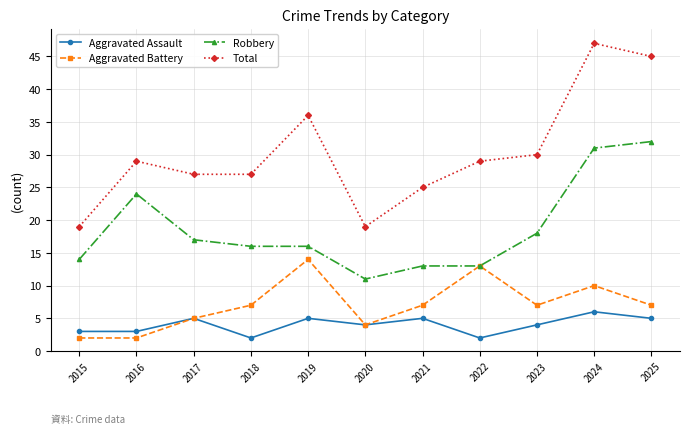

Which series has the widest spread of values?

Total